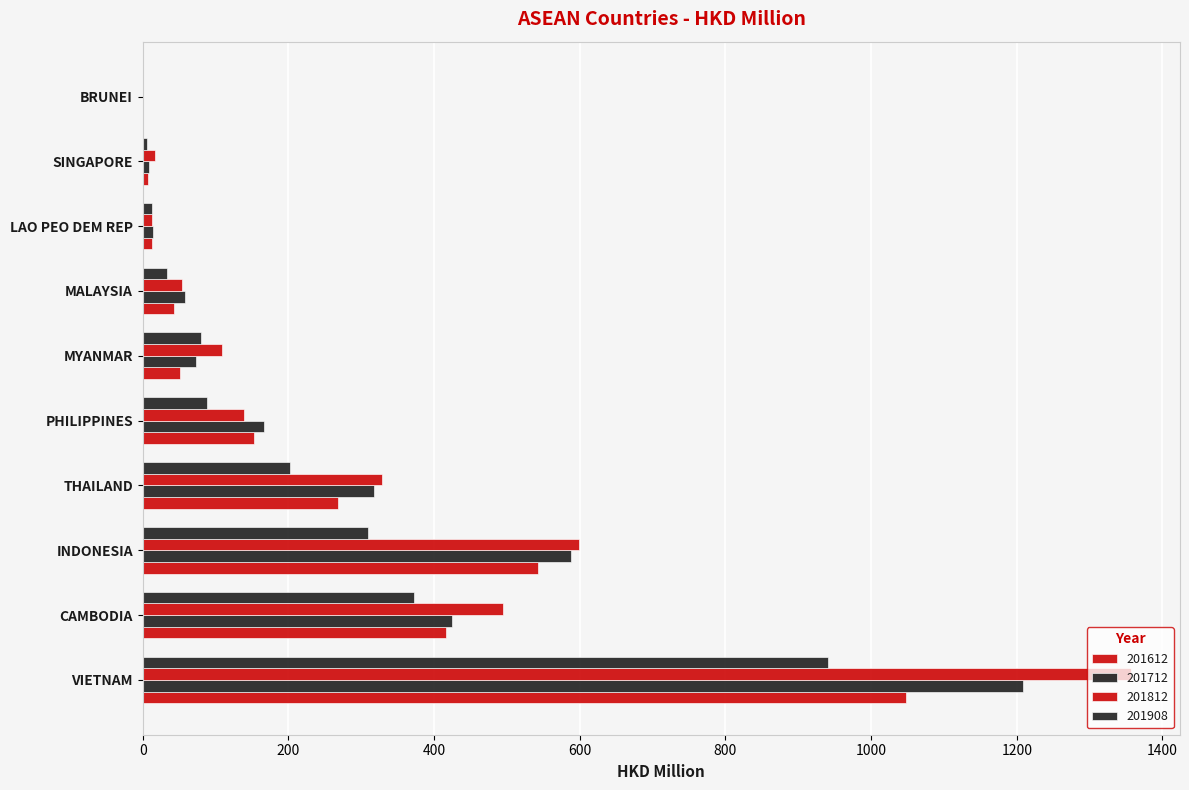

At which category is the sum across all series the highest?

VIETNAM